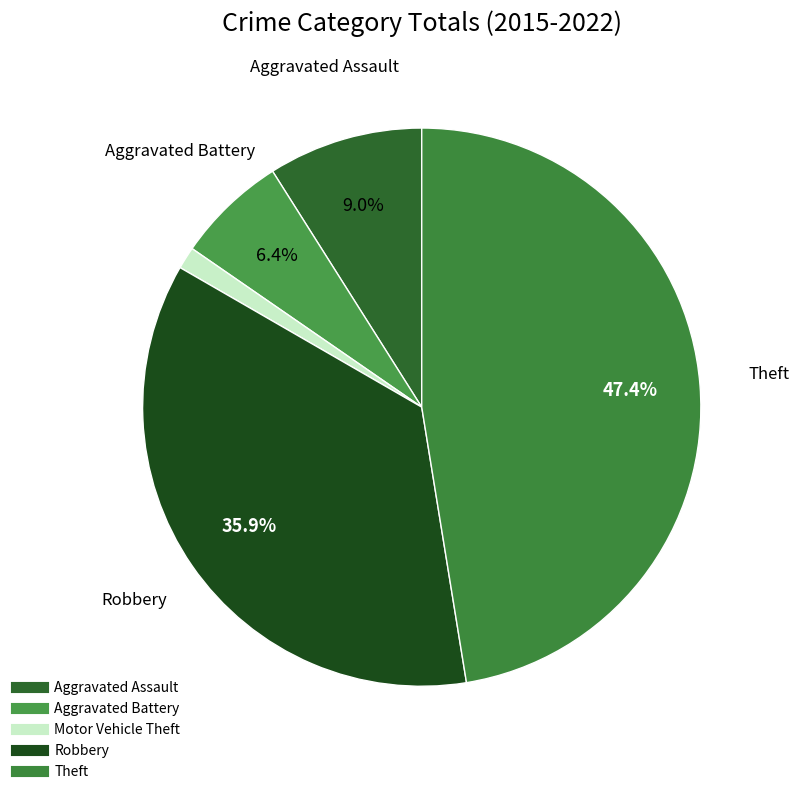

What percentage is the Aggravated Assault slice, to the nearest percent?

9%